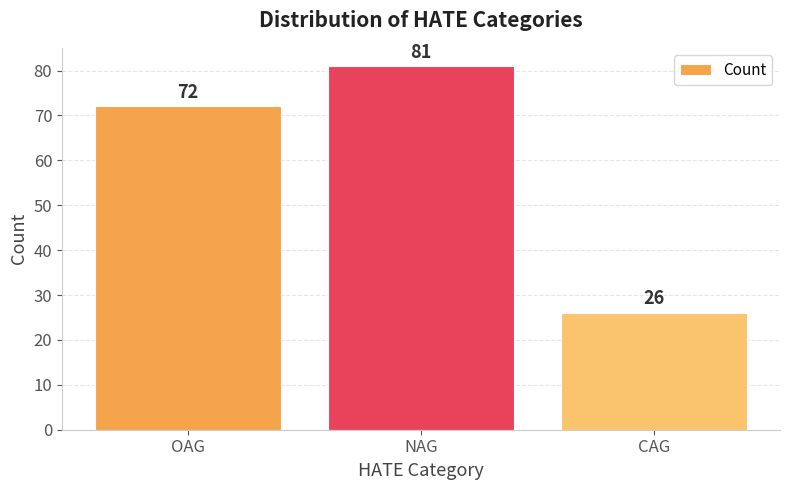

What is the value of the 3rd bar from the left?

26